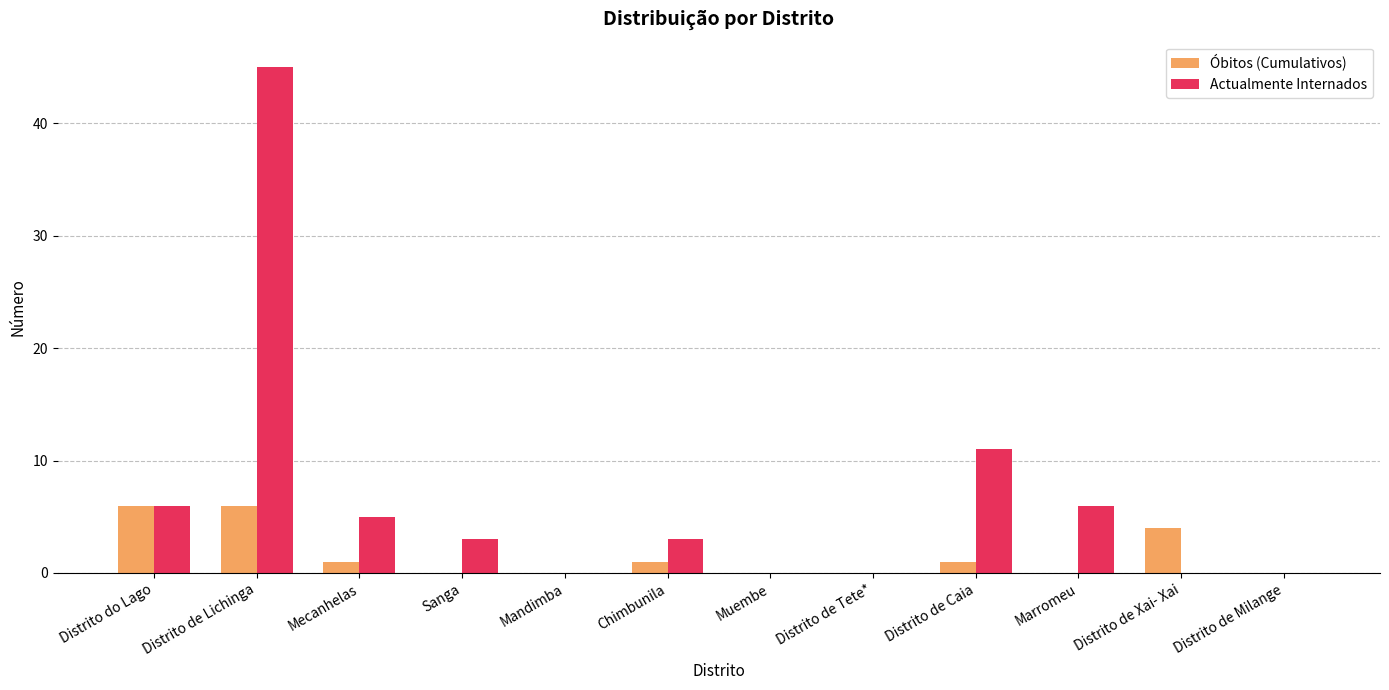

What is the greatest value displayed?

45